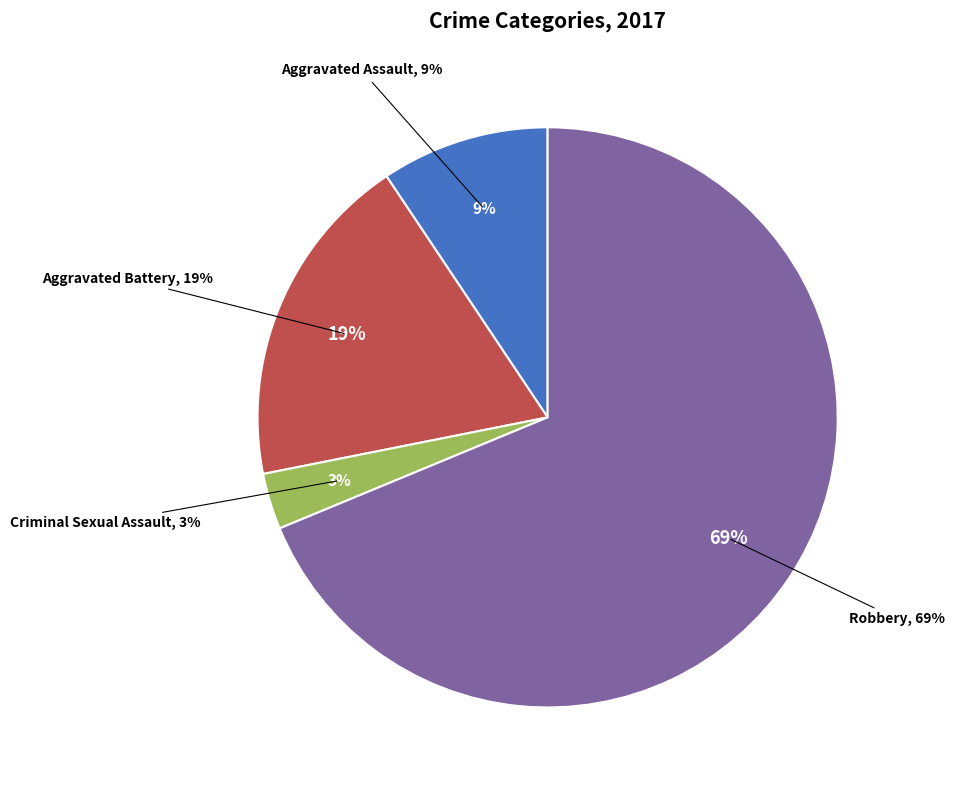

Rank the categories by value from highest to lowest.

Robbery, Aggravated Battery, Aggravated Assault, Criminal Sexual Assault